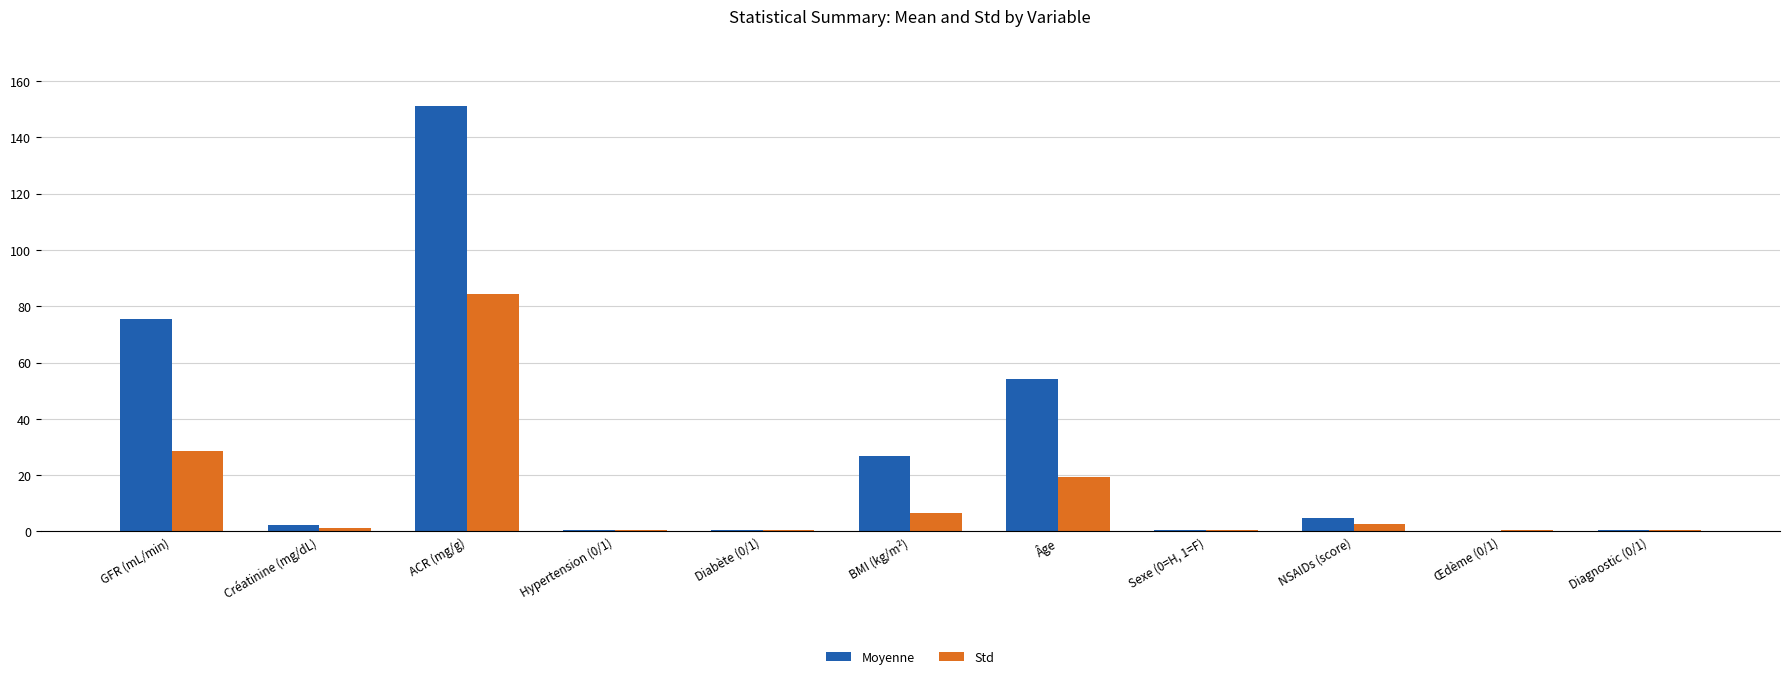

How many groups of bars are there?

11